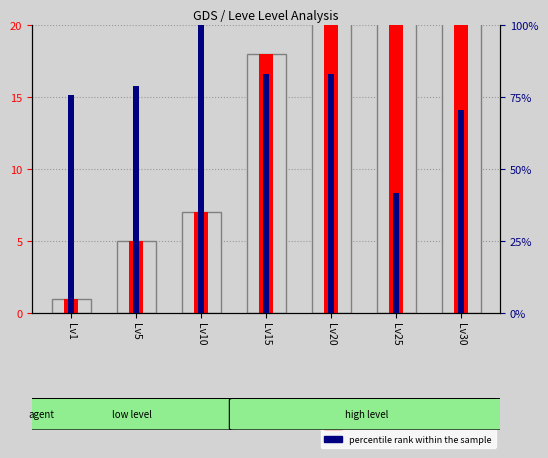

True or false: the data shows 14 at Lv25.

False